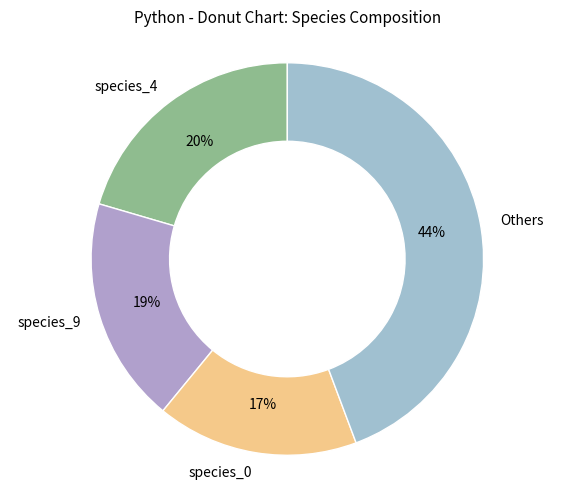

Is species_0 the majority of the pie?

No